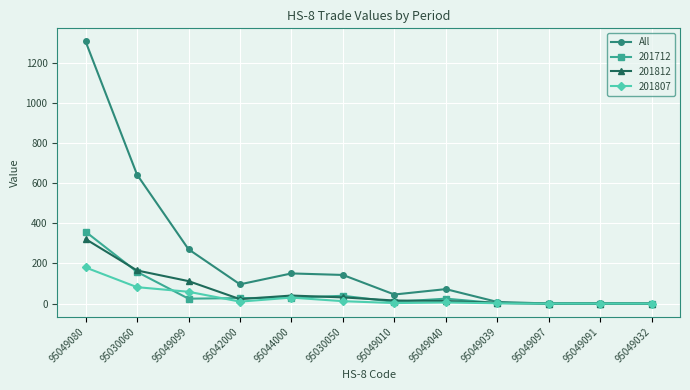

Which series changed the most between 95049080 and 95049099?

All